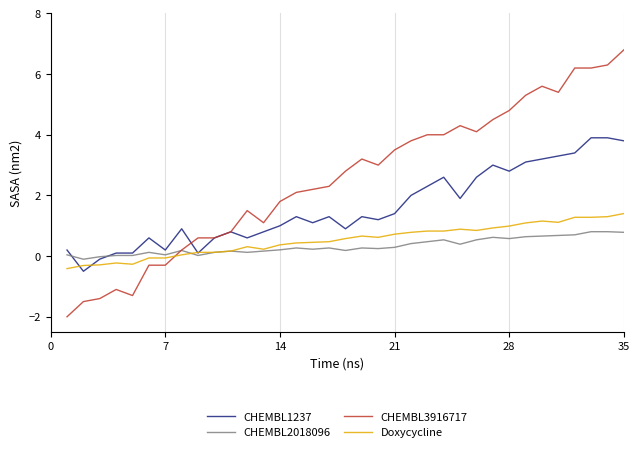

After their last crossing, which series has the higher values: CHEMBL3916717 or Doxycycline?

CHEMBL3916717